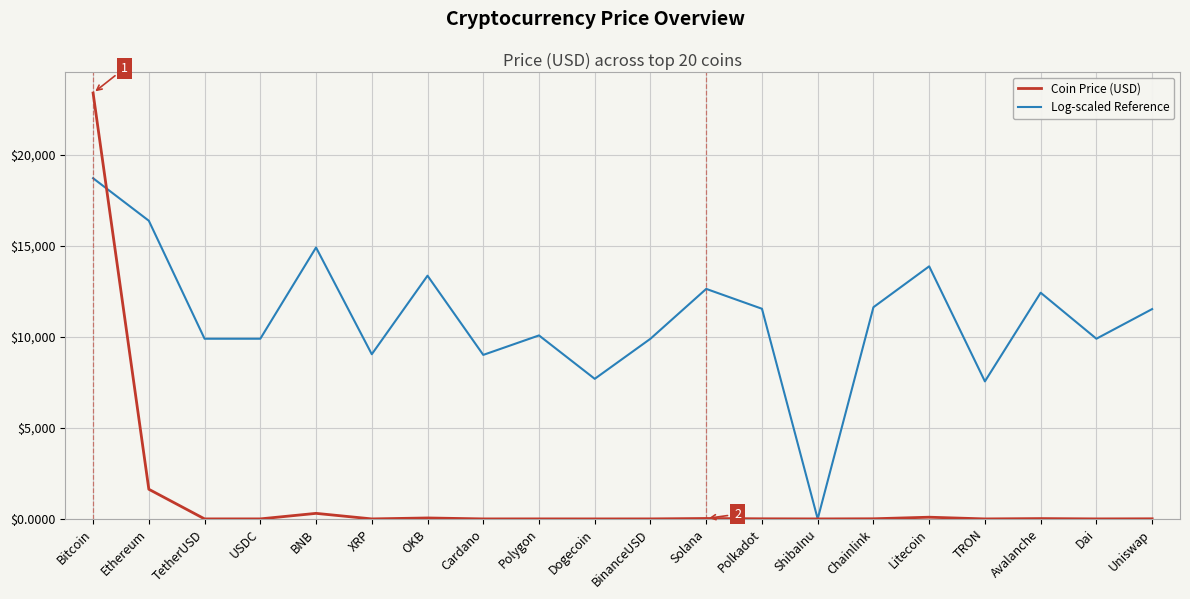

How many values in the Log-scaled Reference series exceed 11521?

10